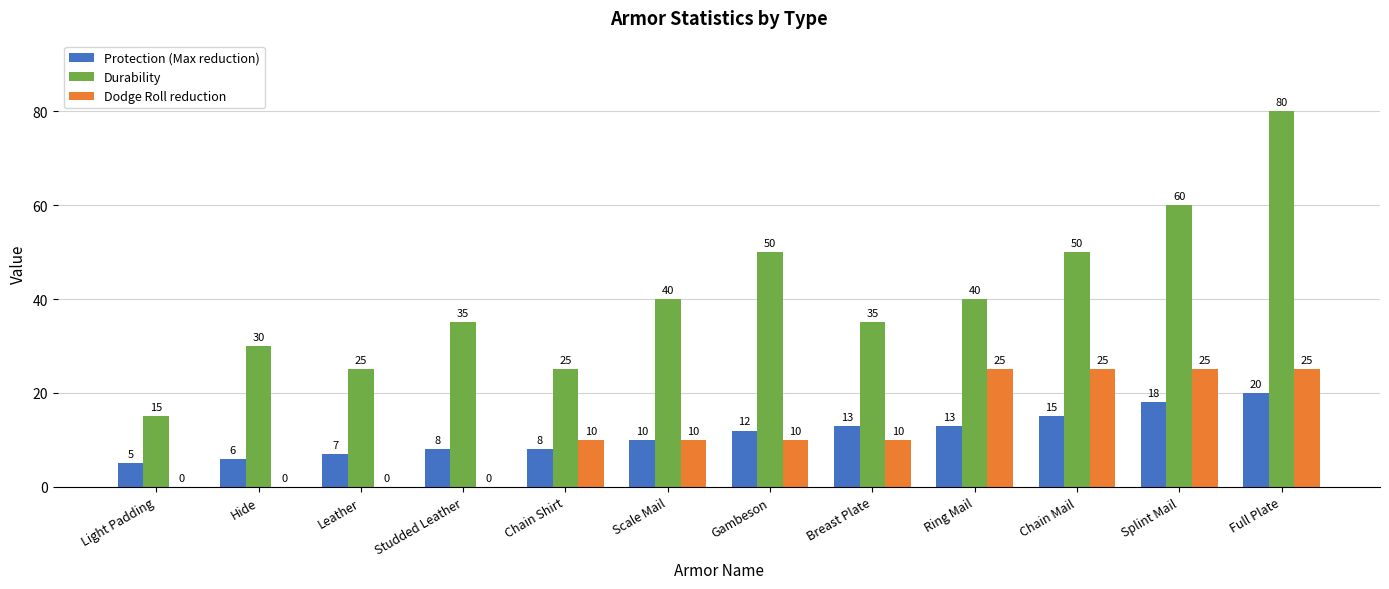

Are the bars grouped side by side (vs. stacked)?

Yes